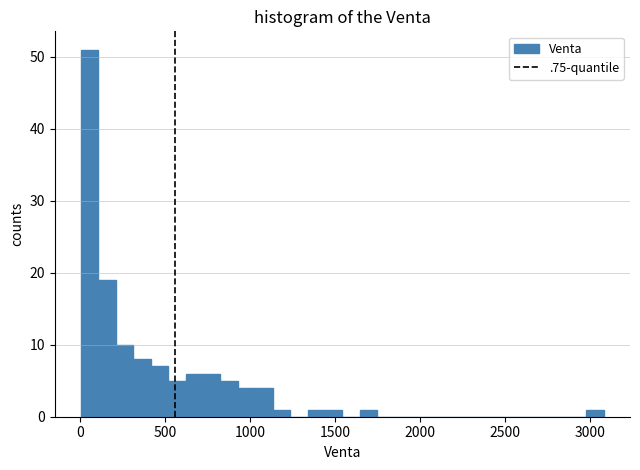

Around what value on the x-axis is the tallest bar? Give the approximate position of its centre, as read against the axis.

50